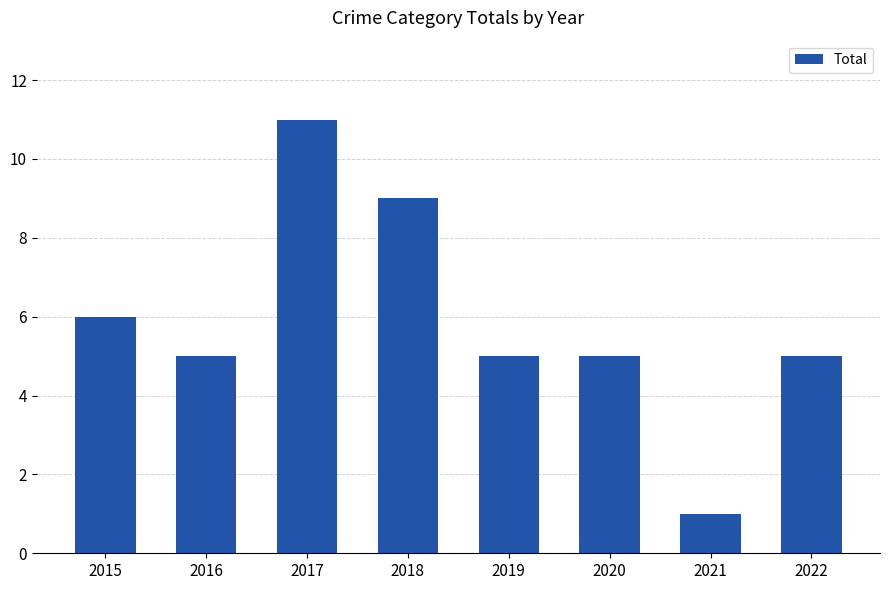

How many series are shown in this chart?

1